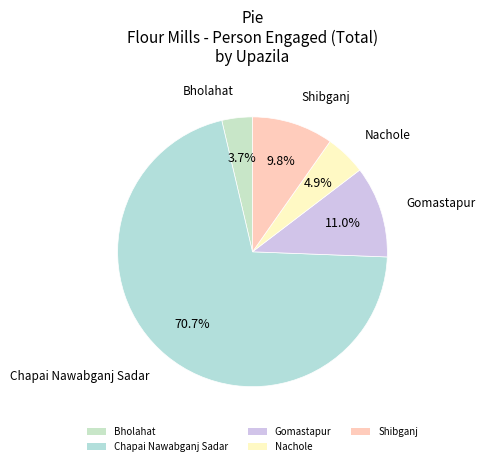

Rank the categories by value from lowest to highest.

Bholahat, Nachole, Shibganj, Gomastapur, Chapai Nawabganj Sadar